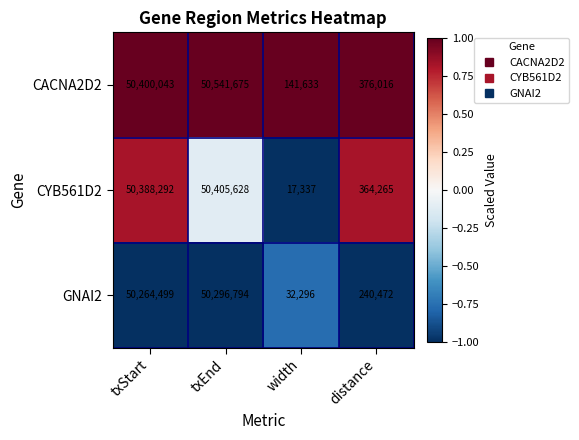

At which category is the sum across all series the highest?

txEnd